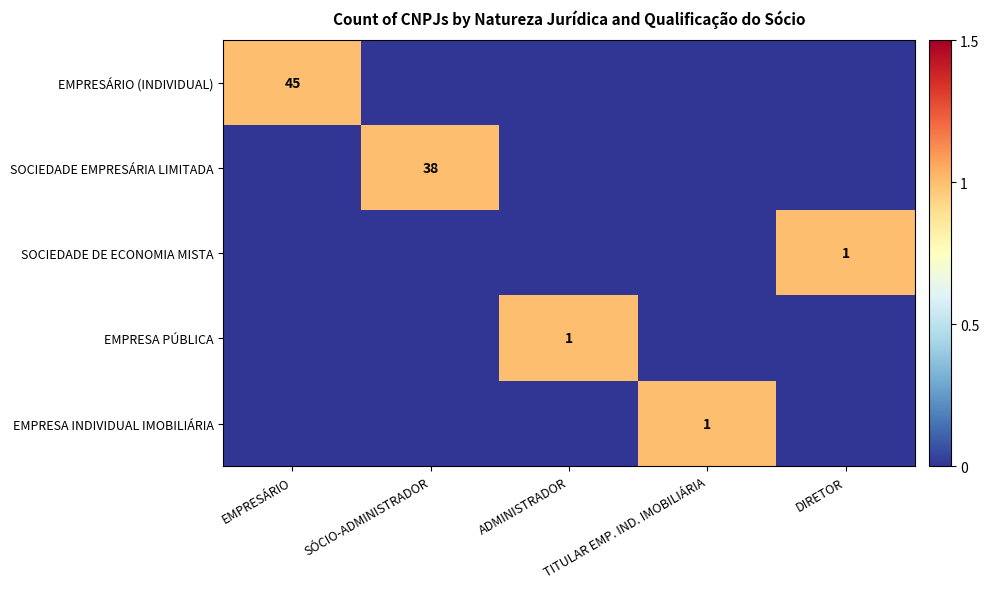

True or false: EMPRESÁRIO (INDIVIDUAL) has a value of 16 at EMPRESÁRIO.

False